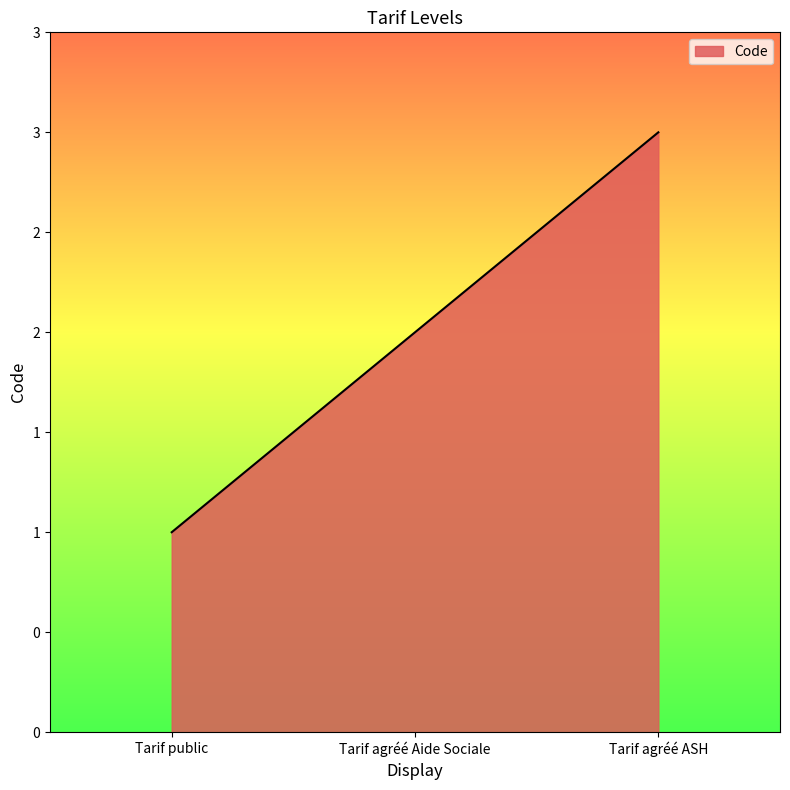

True or false: the data shows 2 at Tarif public.

False